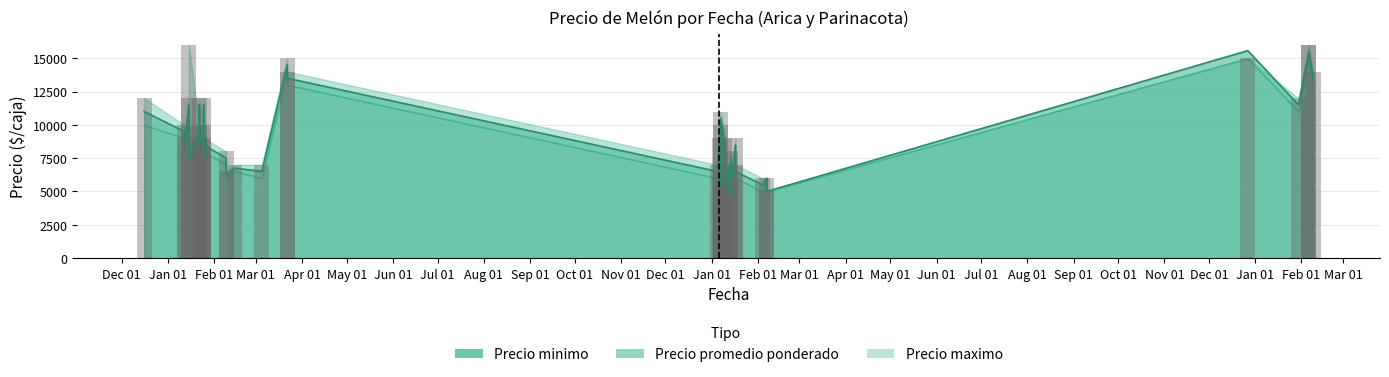

Which series has the widest spread of values?

Precio maximo